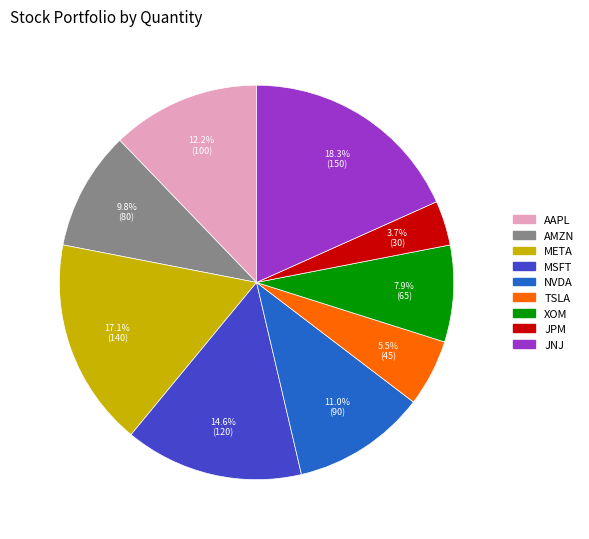

To the nearest percent, what is the average slice percentage?

11%